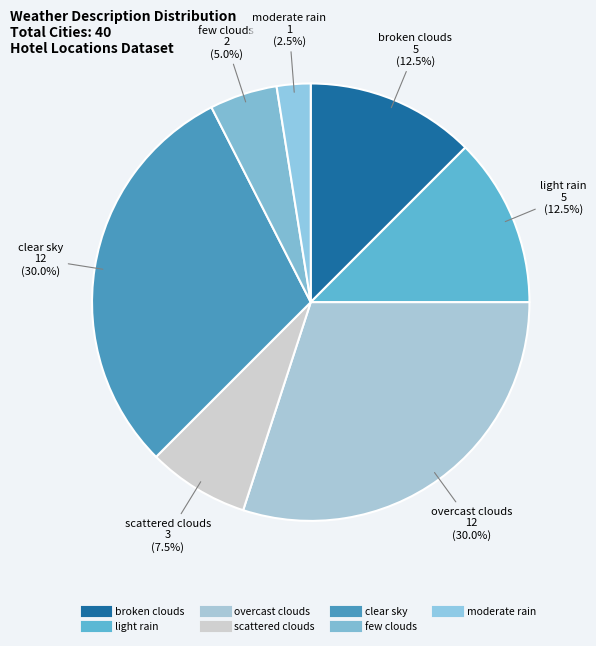

Which category has the biggest portion of the pie?

clear sky